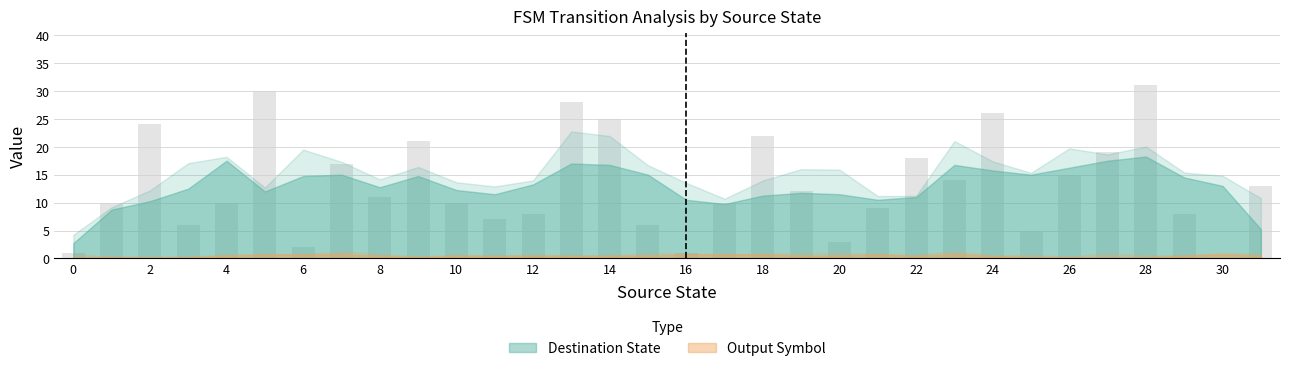

What is the sum of all values?

422